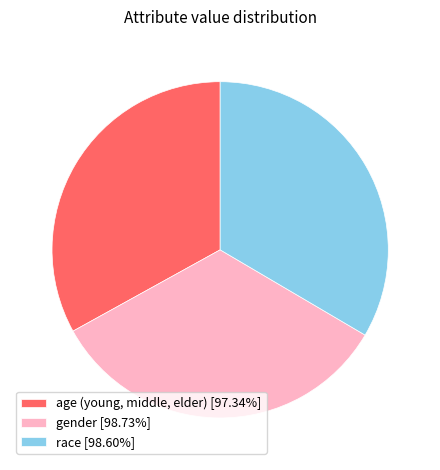

Is there any slice that represents more than half of the pie?

No